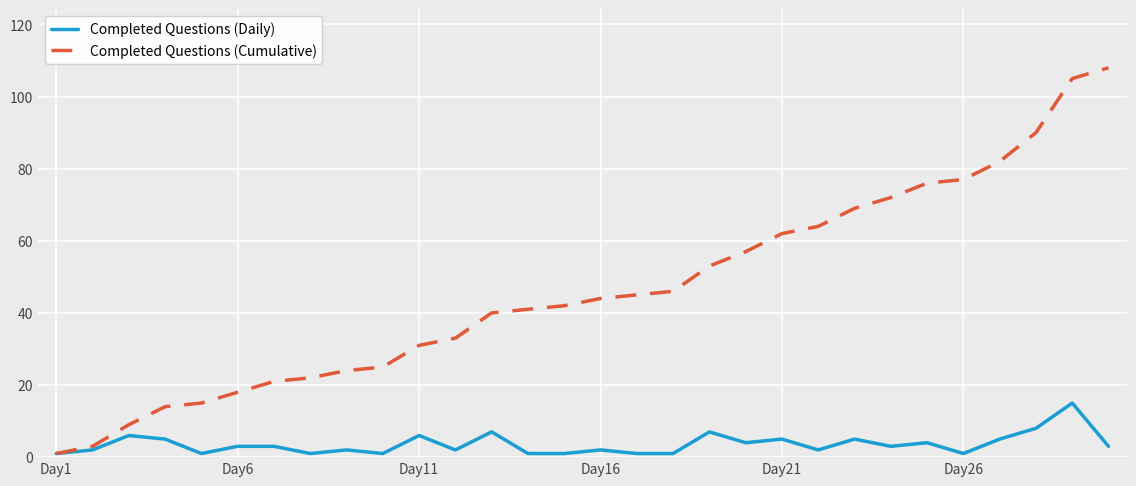

Which series has the largest total across all categories?

Completed Questions (Cumulative)